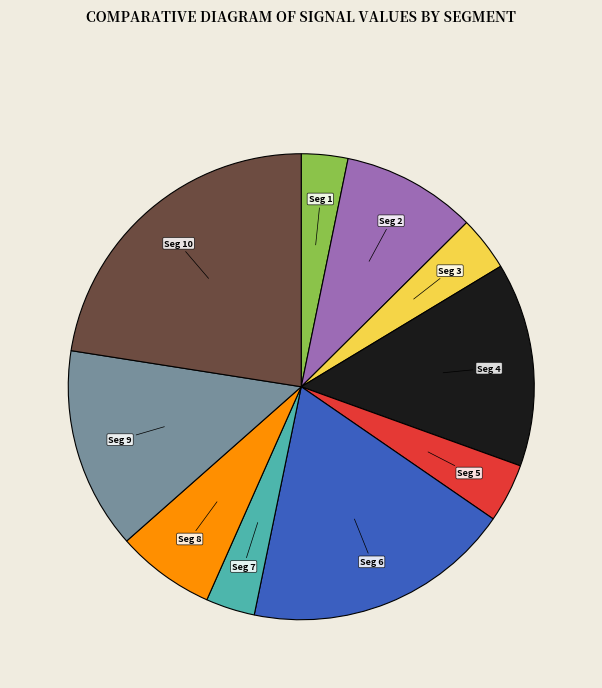

Is there a majority slice in this chart?

No